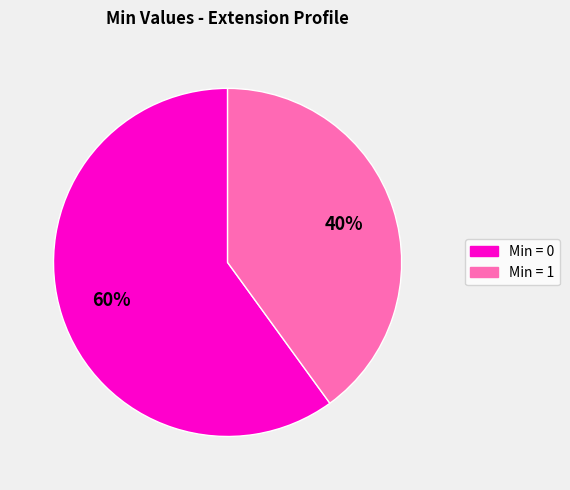

Is there a majority slice in this chart?

Yes